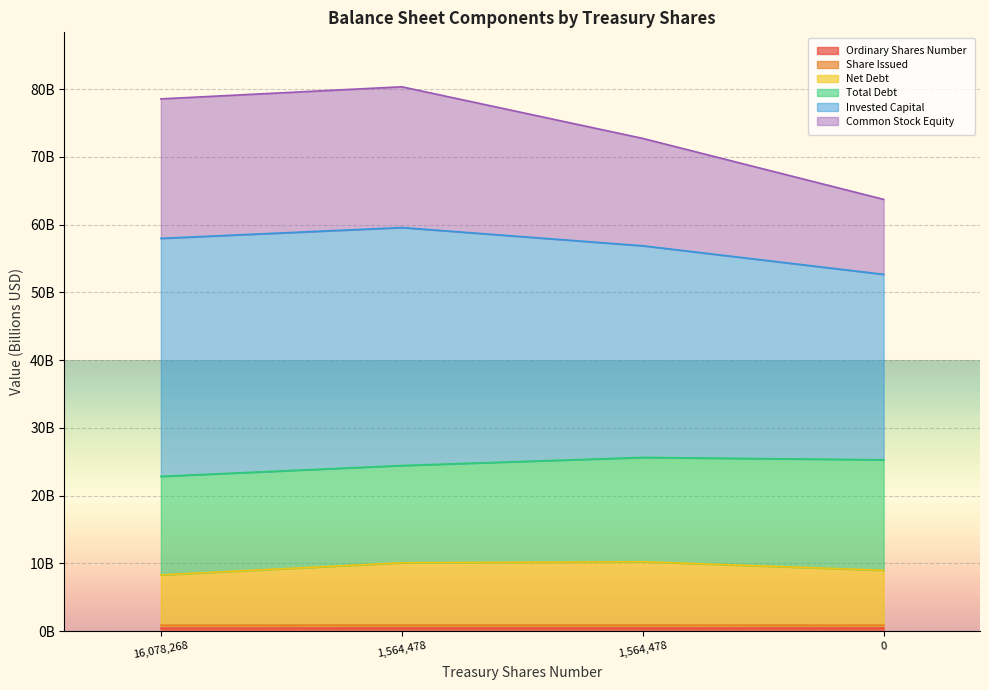

What is the average value of the Net Debt series?

9.4